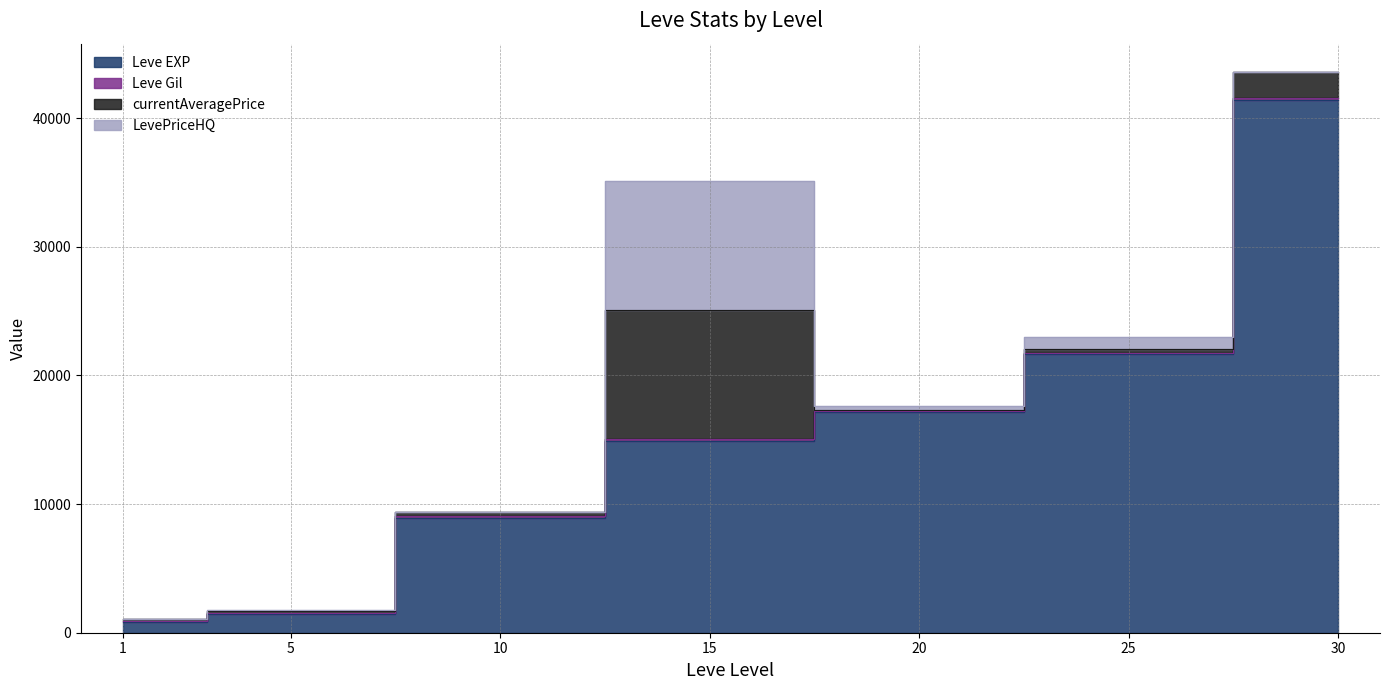

Does the chart display data point markers on the line(s)?

No